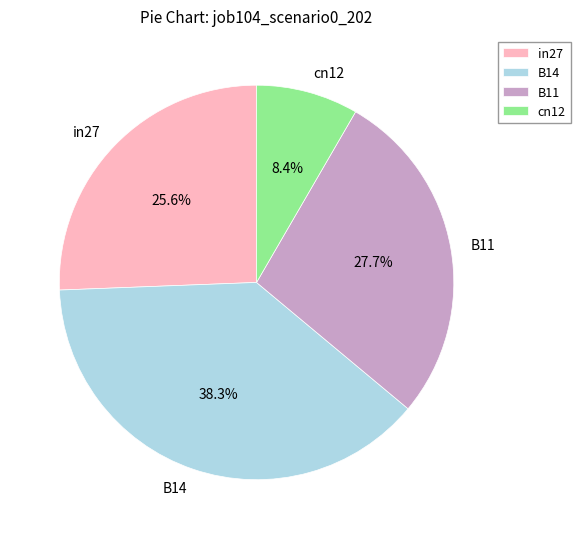

Does any single category account for the majority?

No